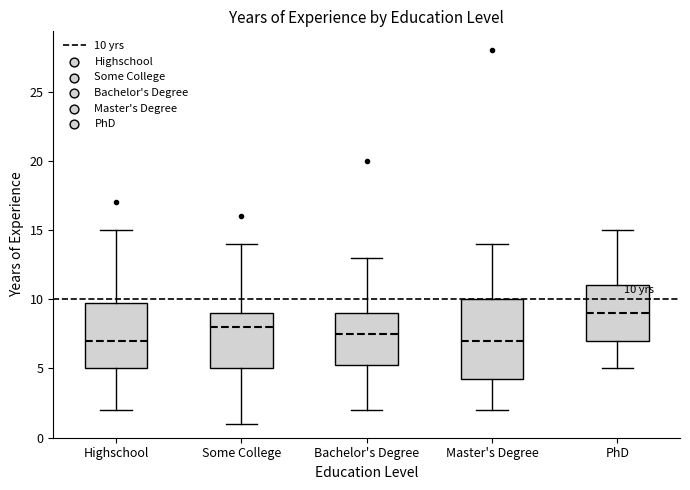

Which box's median line is the highest?

PhD